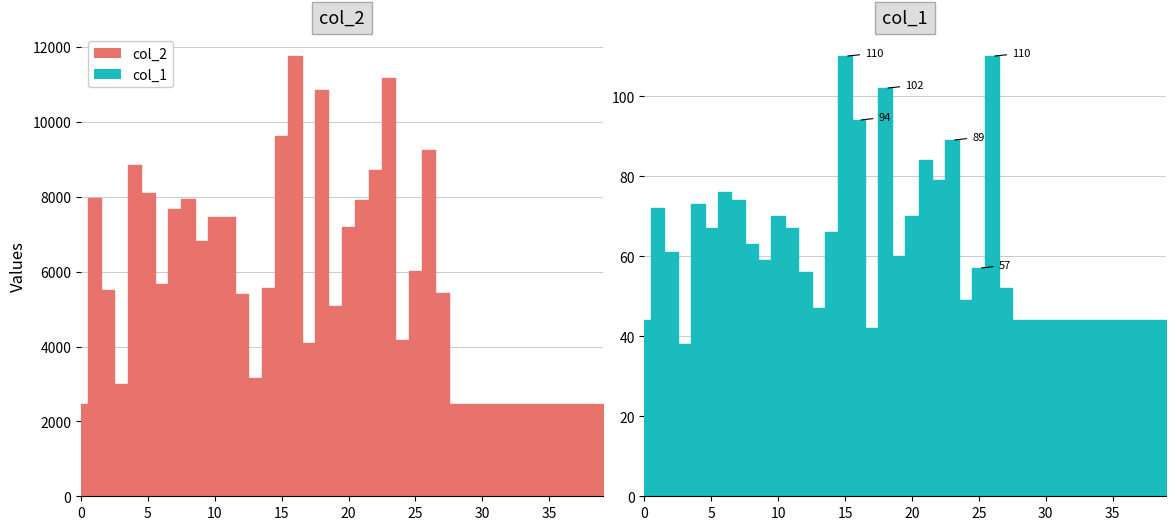

True or false: col_2 has a value of 4389 at 32.

False